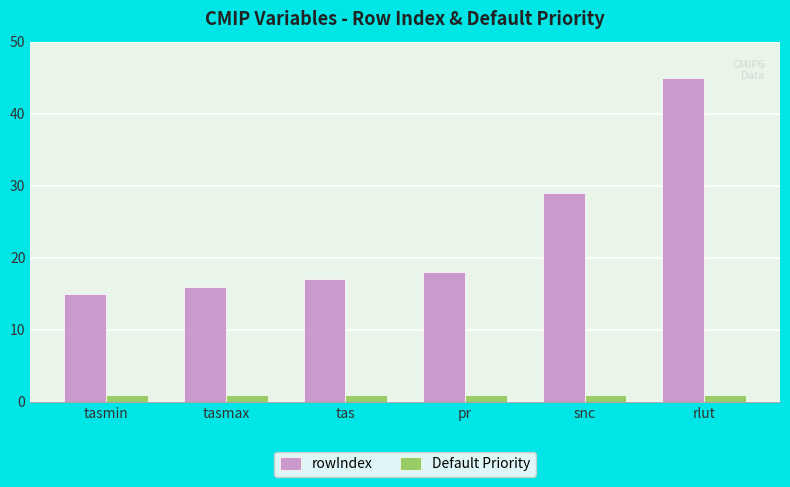

At which category is the sum across all series the highest?

rlut